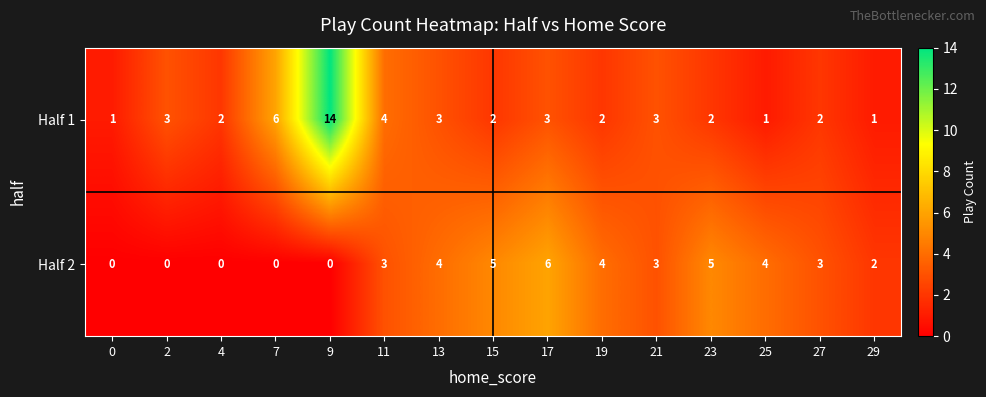

Reading right to left, transcribe all the data shown in this chart.

Half 1: 29=1	27=2	25=1	23=2	21=3	19=2	17=3	15=2	13=3	11=4	9=14	7=6	4=2	2=3	0=1
Half 2: 29=2	27=3	25=4	23=5	21=3	19=4	17=6	15=5	13=4	11=3	9=0	7=0	4=0	2=0	0=0